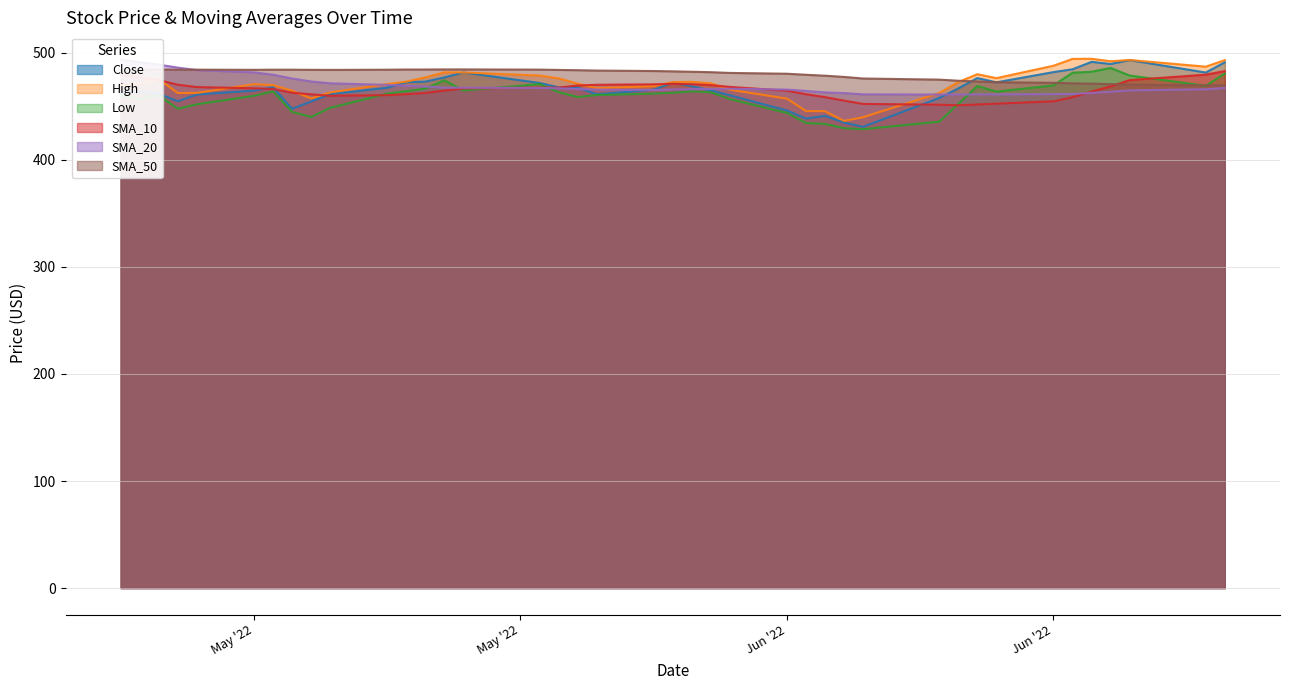

What are all the series names shown in the legend?

Close, High, Low, SMA_10, SMA_20, SMA_50